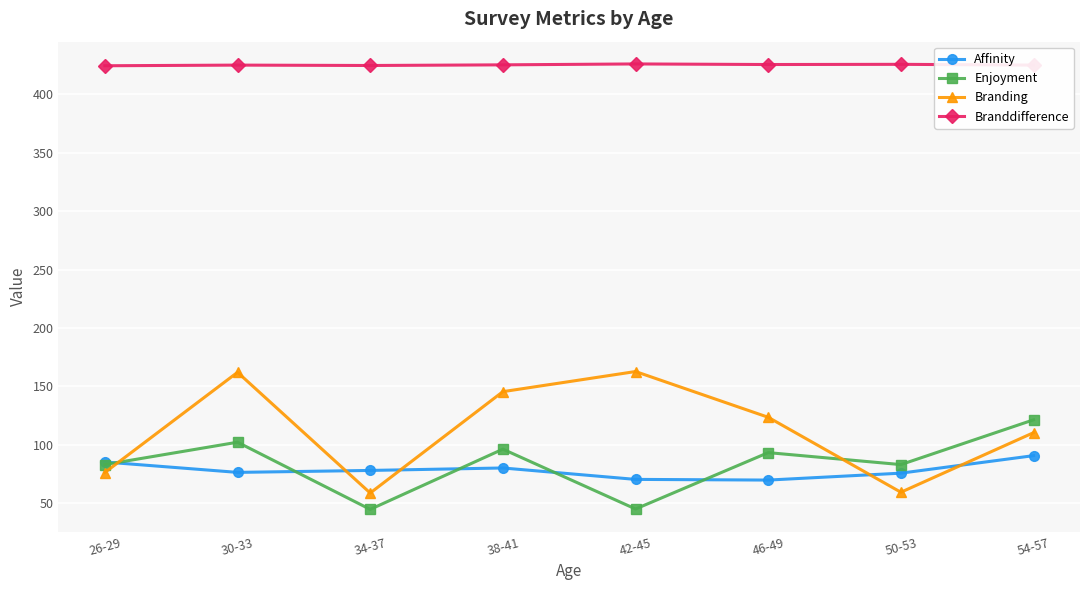

What is the label of the 8th point from the right?

26-29